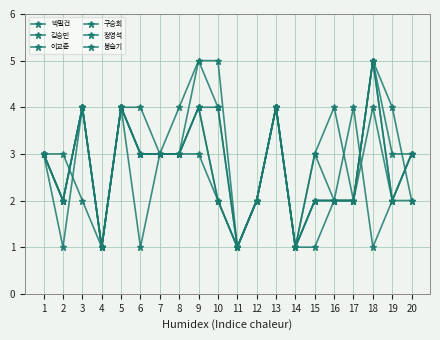

Count the 이교준 values in the range 2 to 4.

16